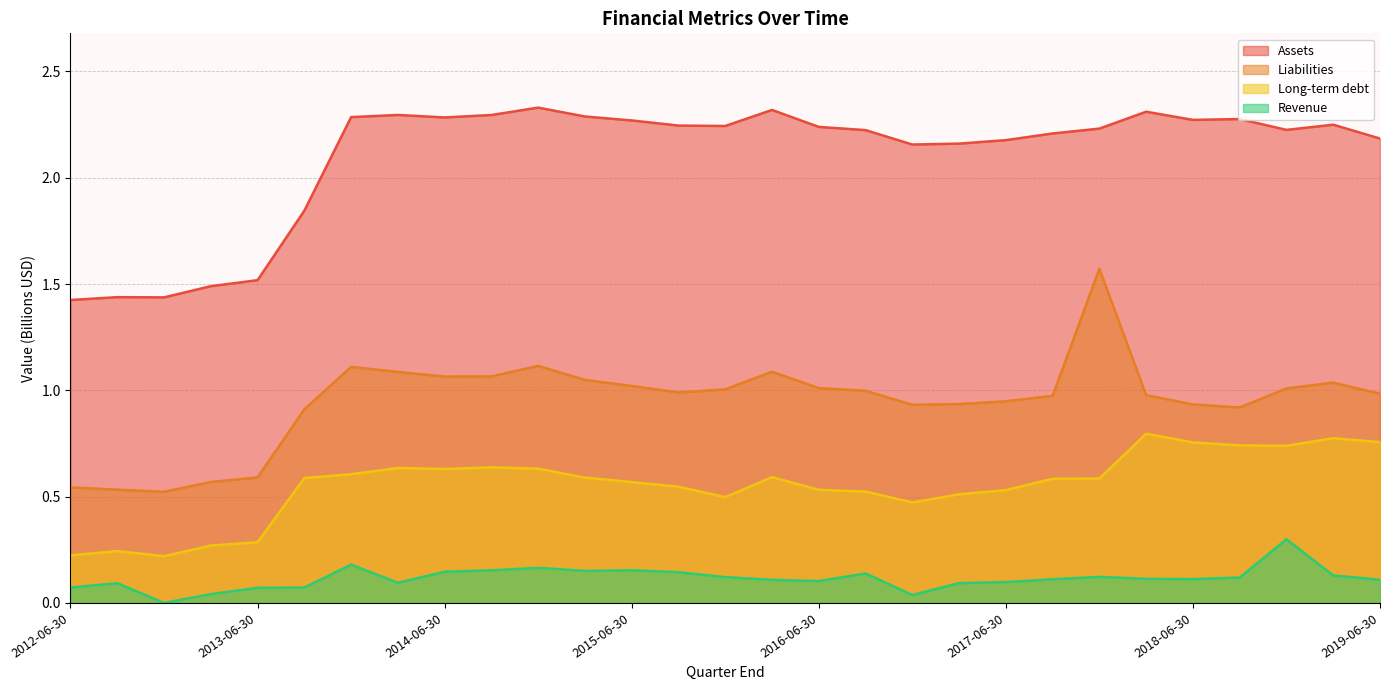

What is the sum of all Long-term debt values?

16.1